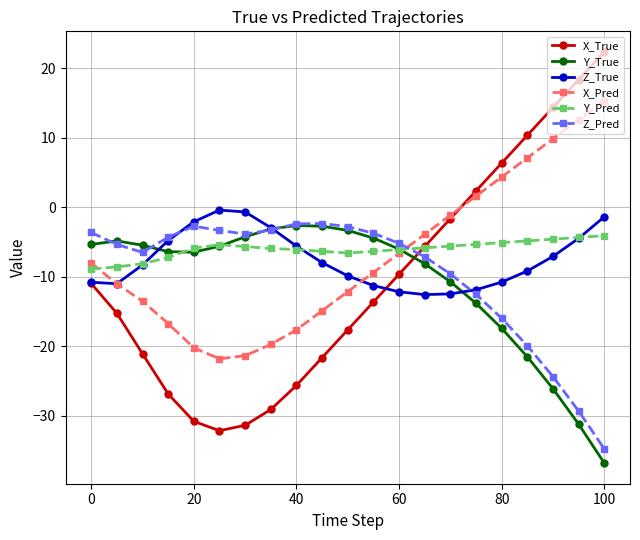

Which series has the largest range (max minus min)?

X_True